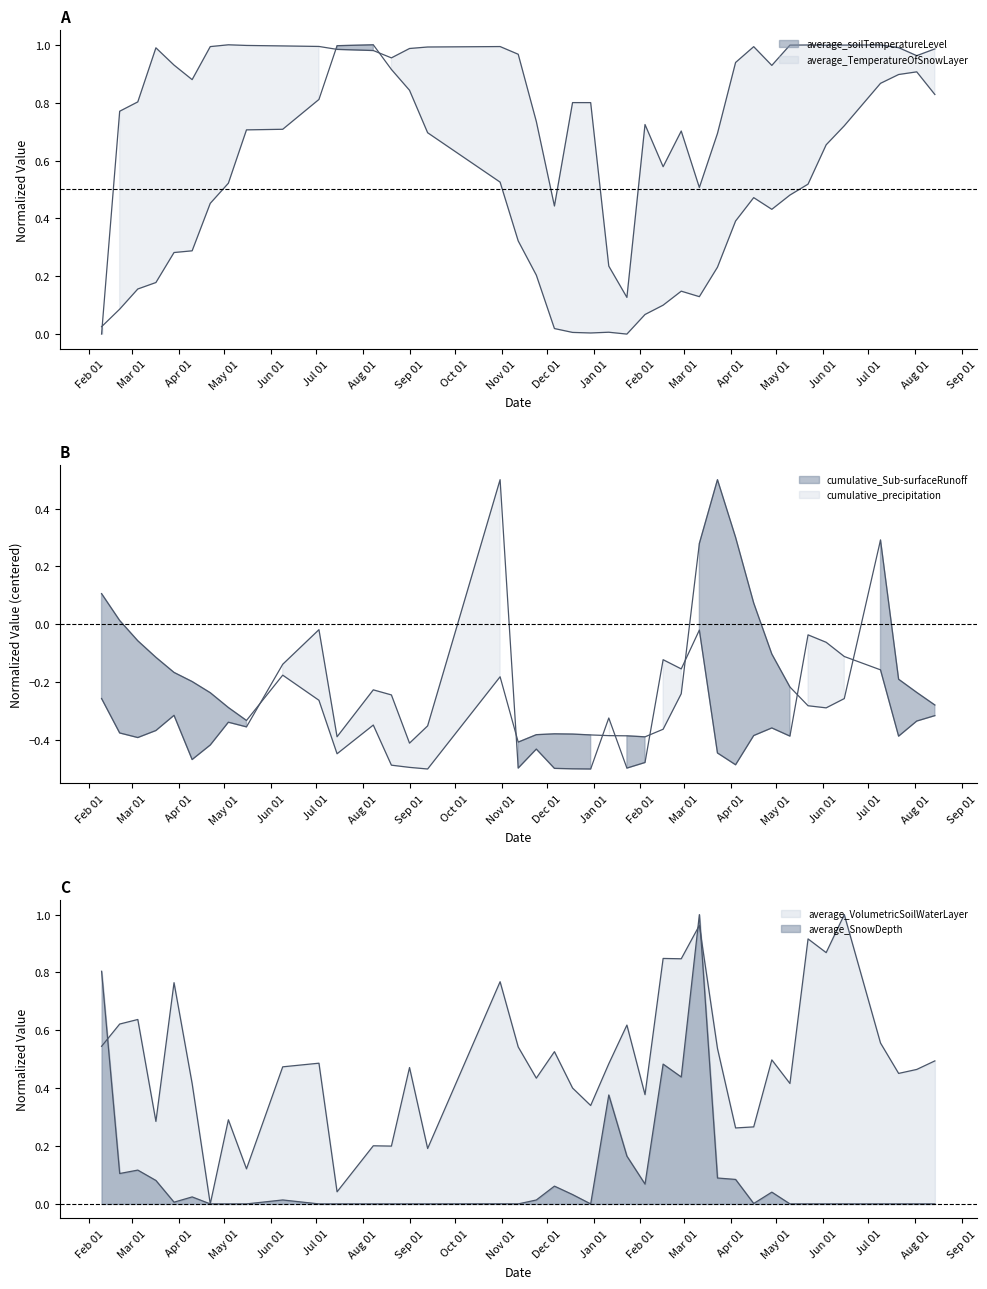

Is it true that average_SnowDepth equals 0.0 at 2015/3/29?

True